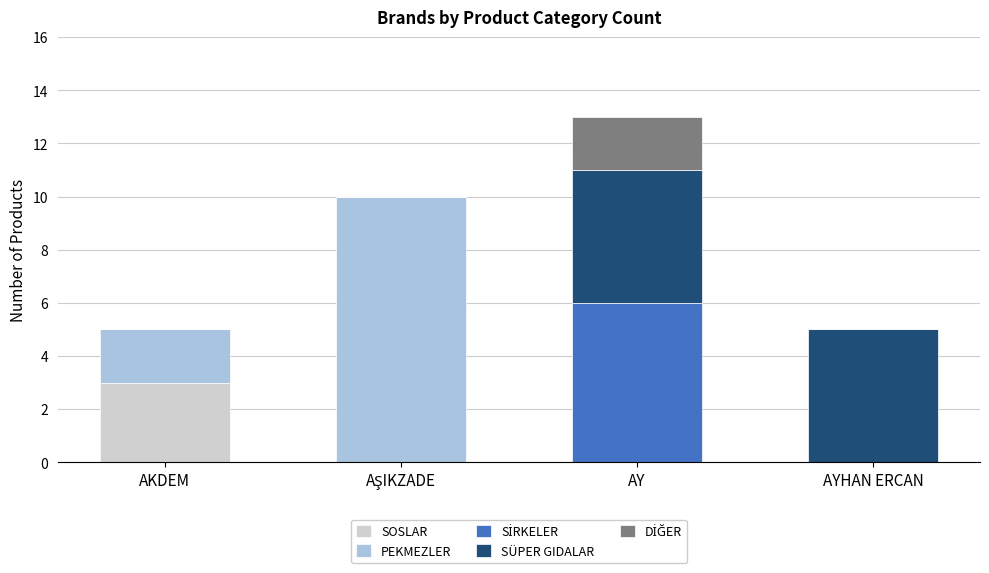

At which label does SOSLAR reach its peak?

AKDEM